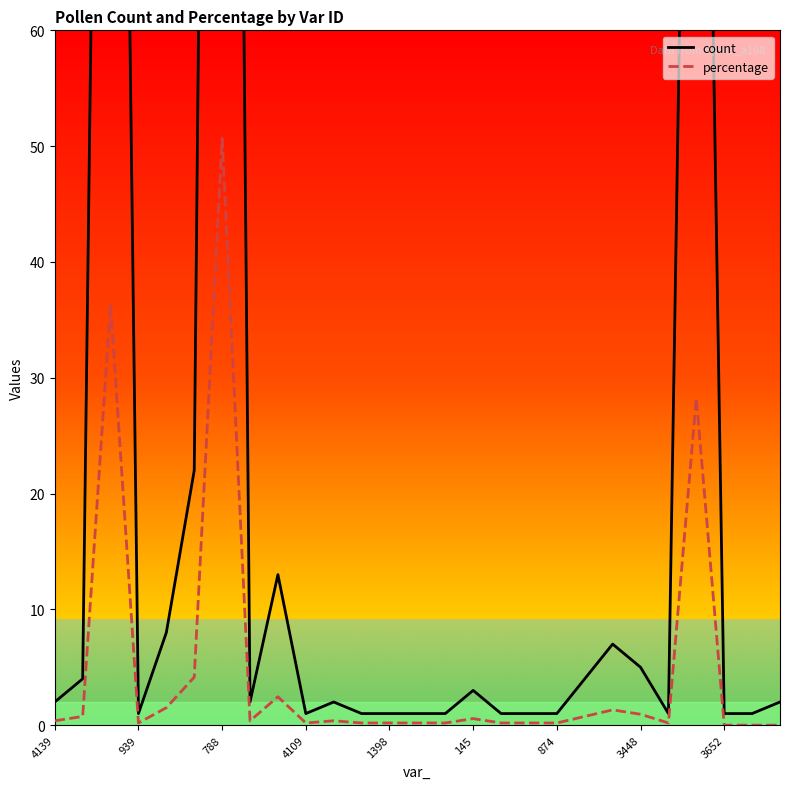

How many series are shown in this chart?

2